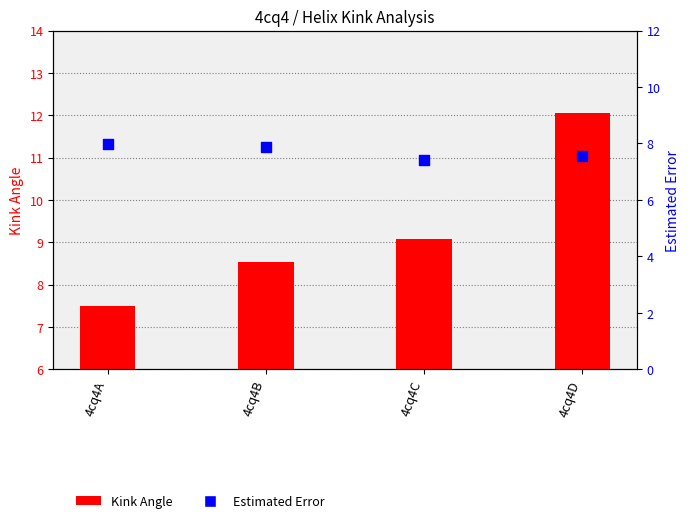

At how many categories does at least one series exceed 10?

1